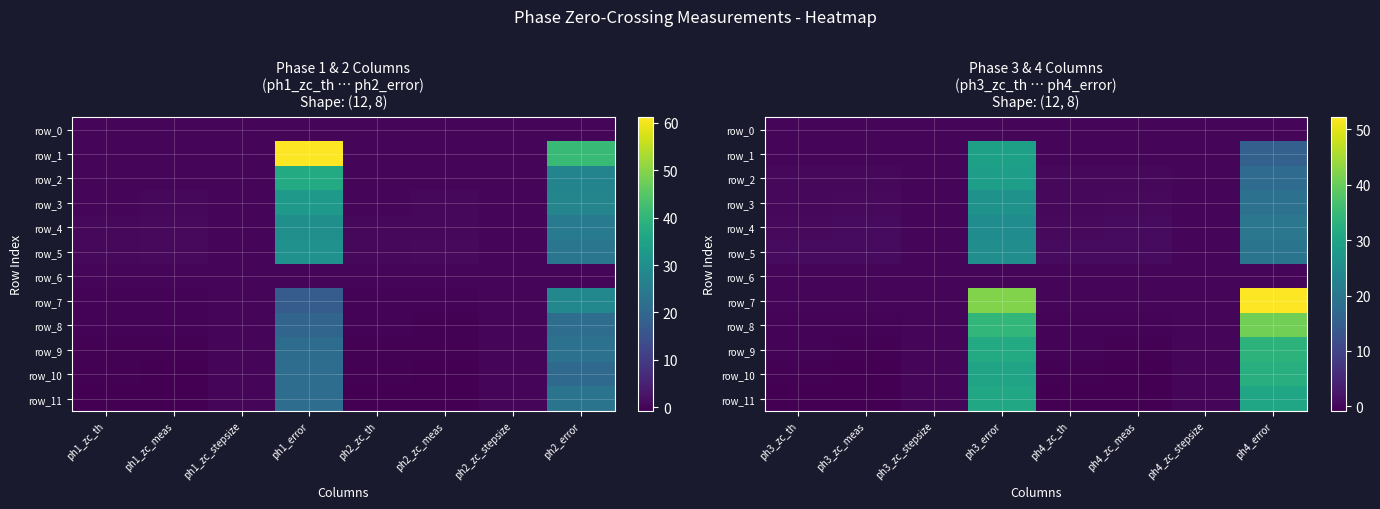

At which category does the chart reach its minimum across all series?

ph3_zc_meas